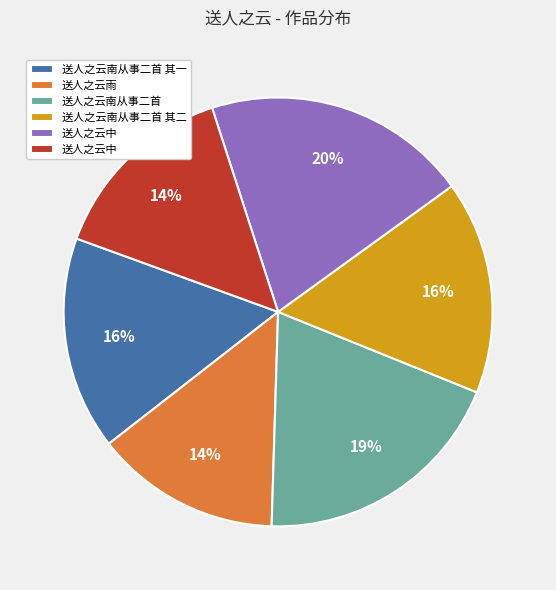

Does any single category account for the majority?

No